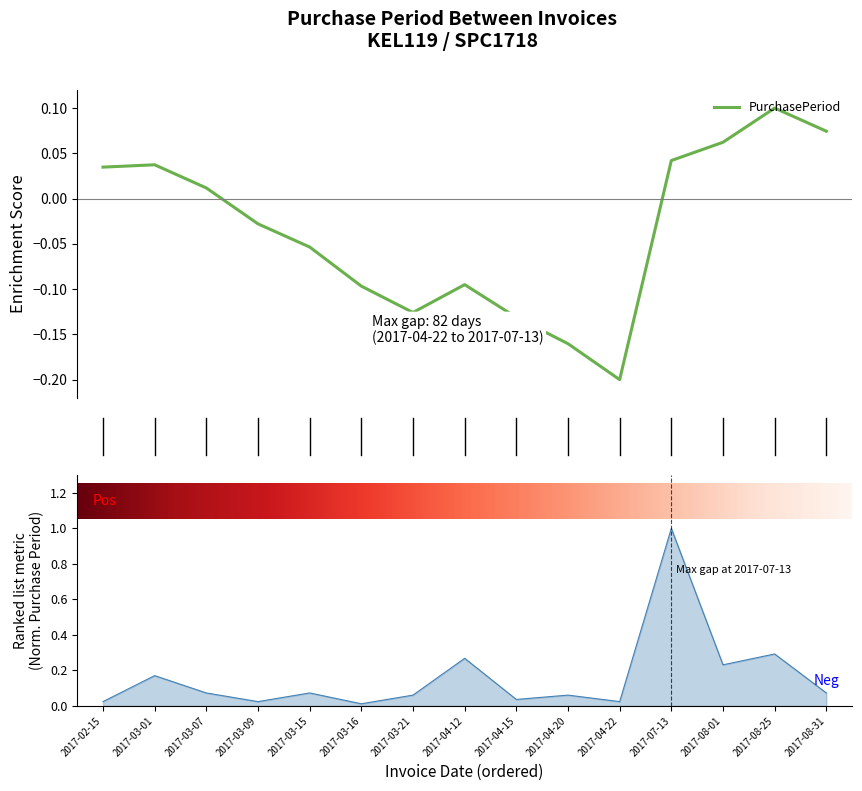

The chart shows a value of 0.2 at 2017-08-25. True or false?

False